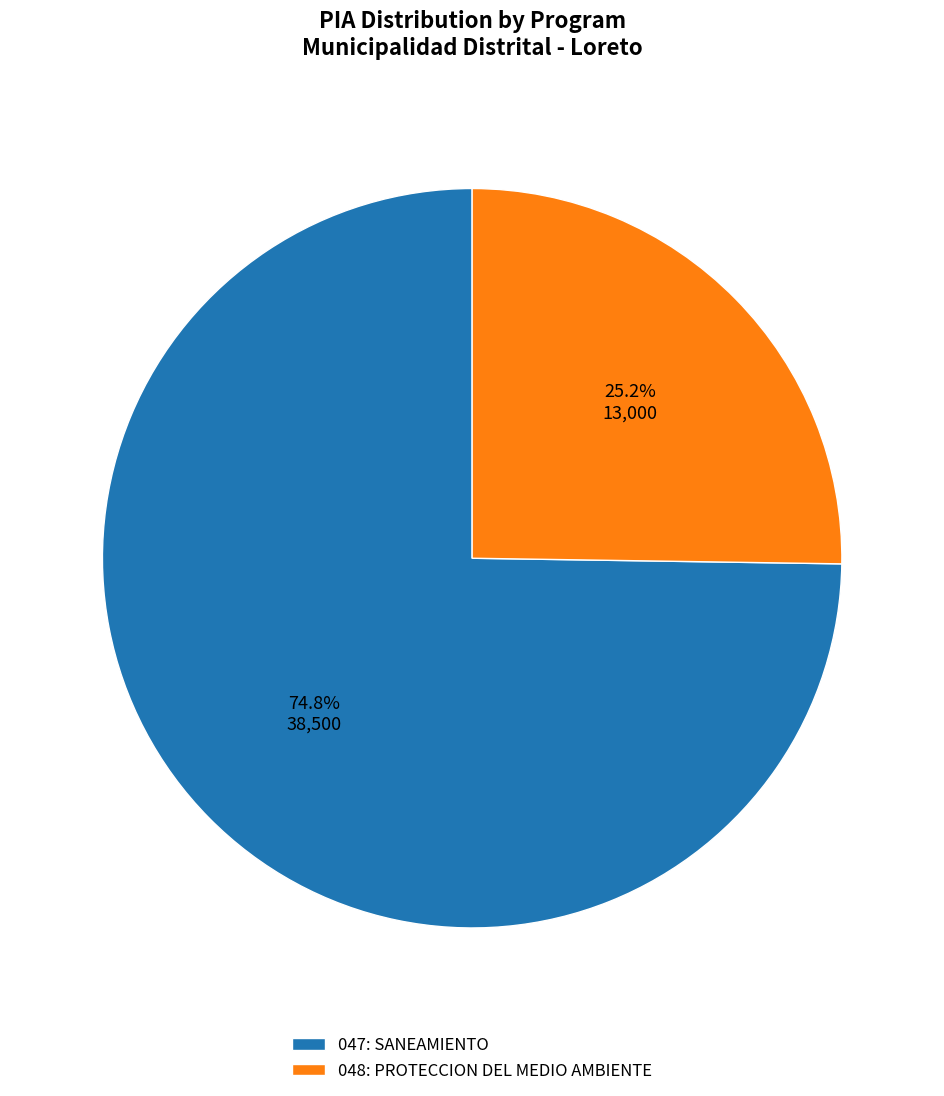

What is the ratio of the value at 048: PROTECCION DEL MEDIO AMBIENTE to the value at 047: SANEAMIENTO?

0.3